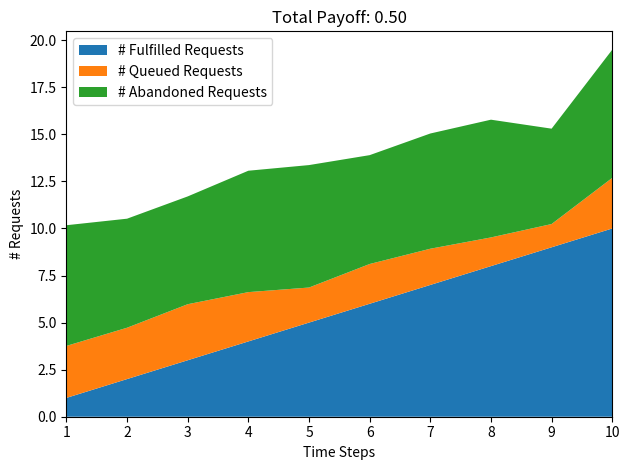

Which category has the highest value in the # Fulfilled Requests series?

10